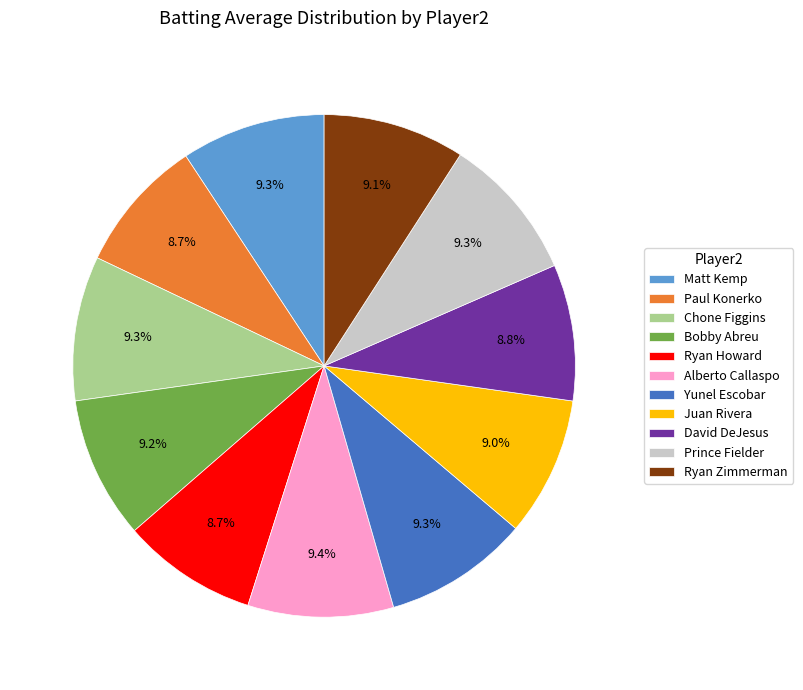

Is there any slice that represents more than half of the pie?

No